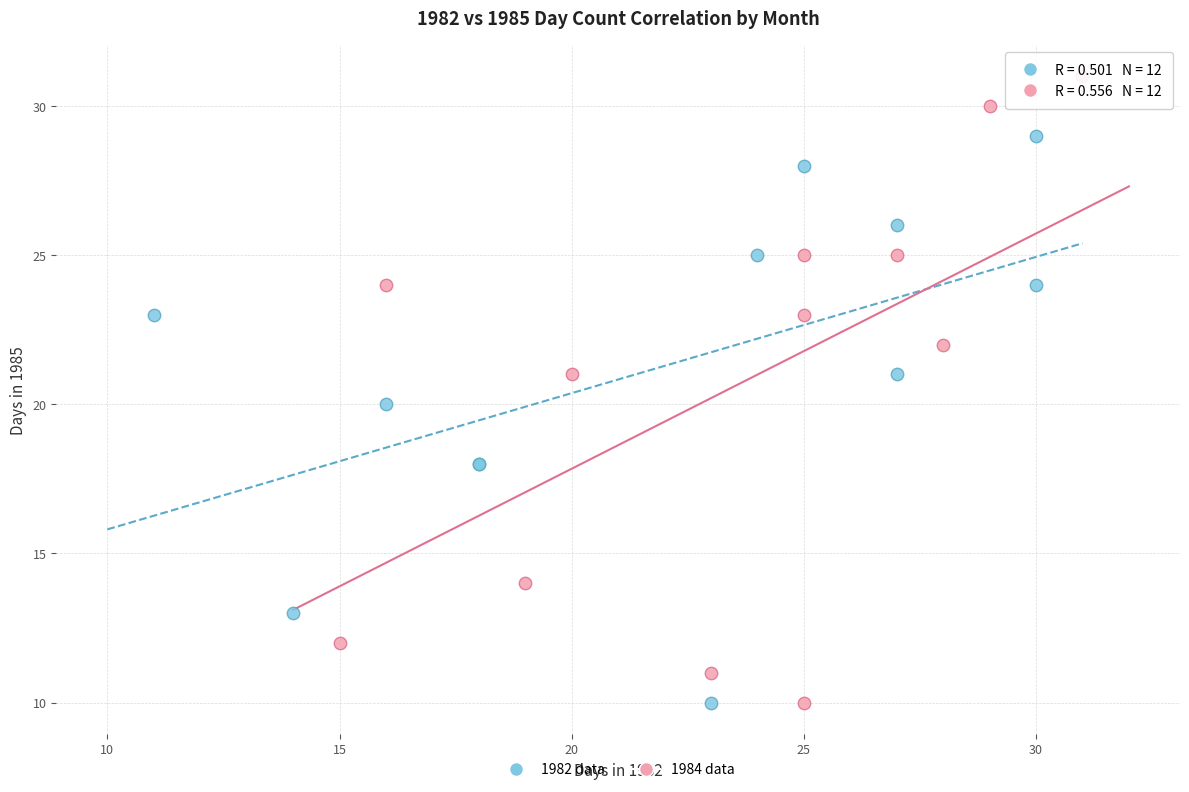

Which series reaches the maximum Y coordinate?

1984 data